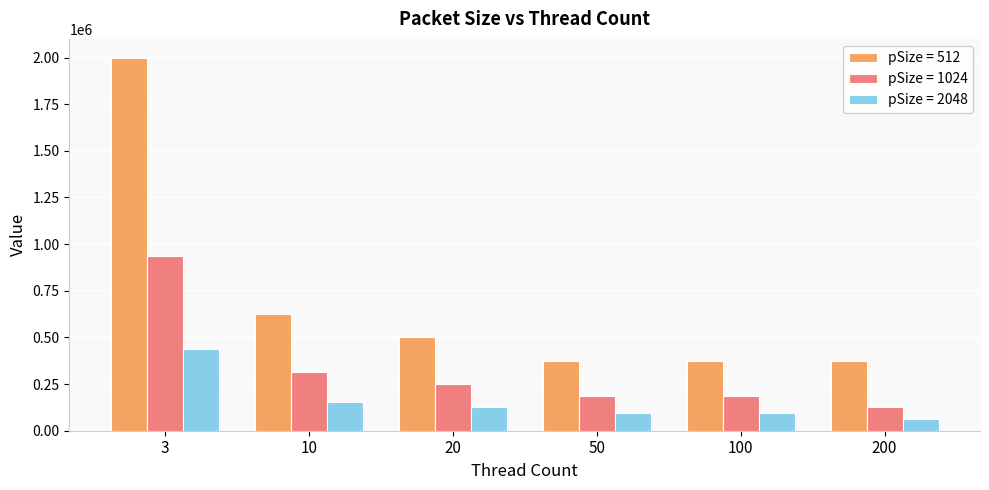

The value of pSize = 1024 at 10 is 147205. True or false?

False